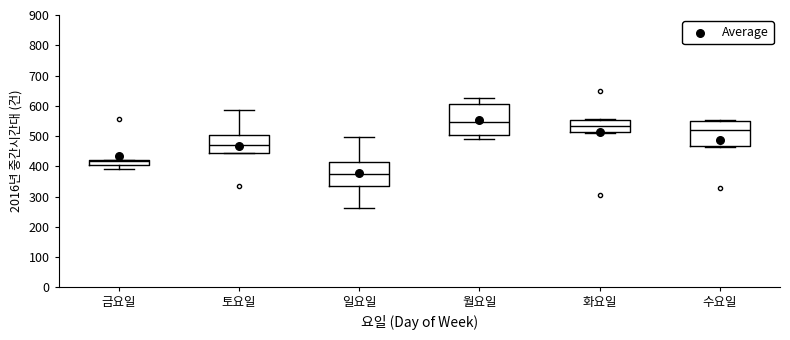

Where does the median line of the box for 수요일 sit on the y-axis? The values are not printed on the chart, so give them approximately, as read against the axis.

520